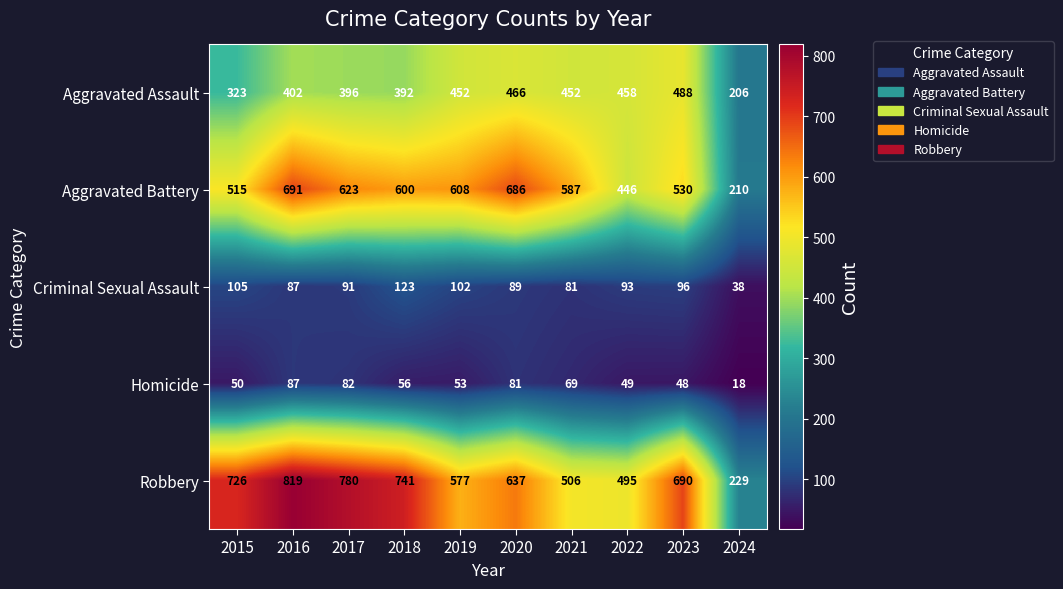

What is the total value across all series at 2015?

1719